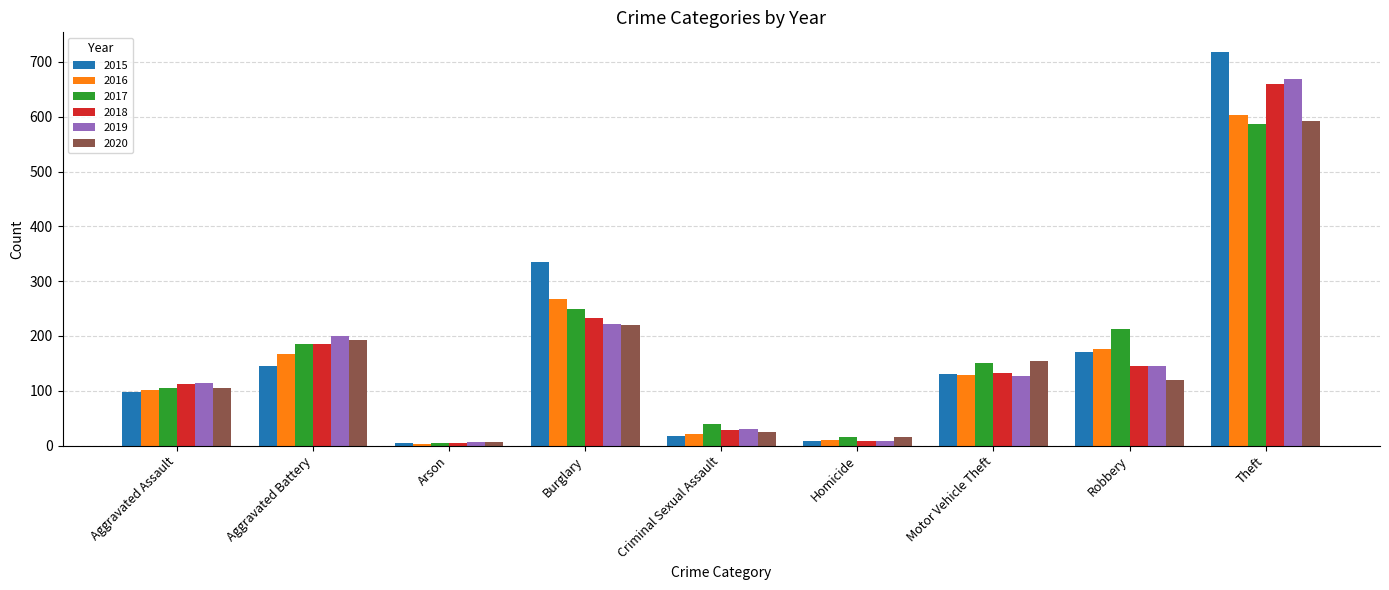

Rank the categories by 2020 value from highest to lowest.

Theft, Burglary, Aggravated Battery, Motor Vehicle Theft, Robbery, Aggravated Assault, Criminal Sexual Assault, Homicide, Arson